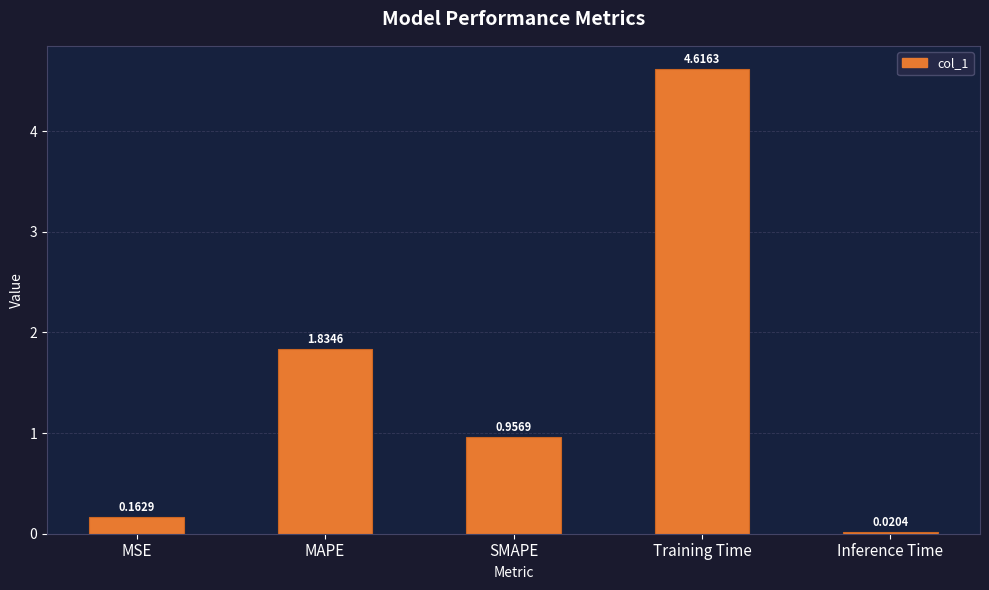

What is the label of the 4th bar from the left?

Training Time